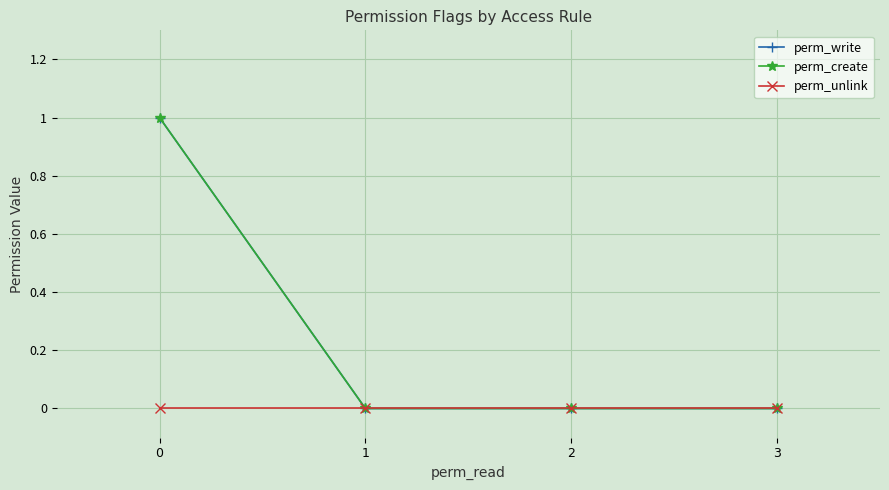

Is this an area chart (filled region under the line)?

No